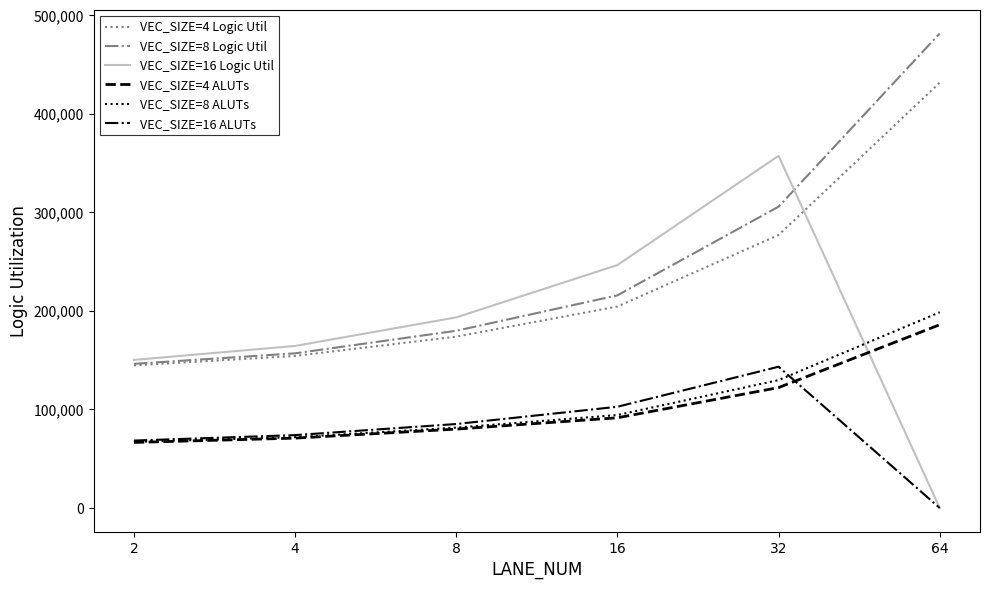

Which label corresponds to the largest value in the chart?

64